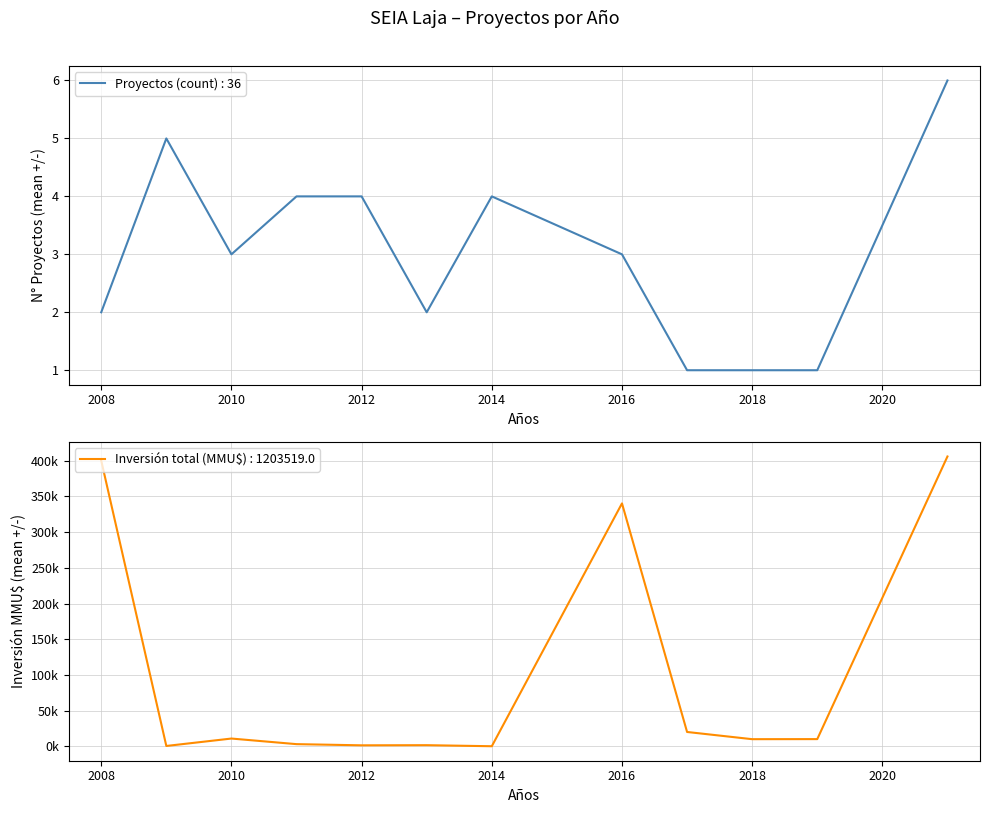

How many lines are shown in the chart?

2